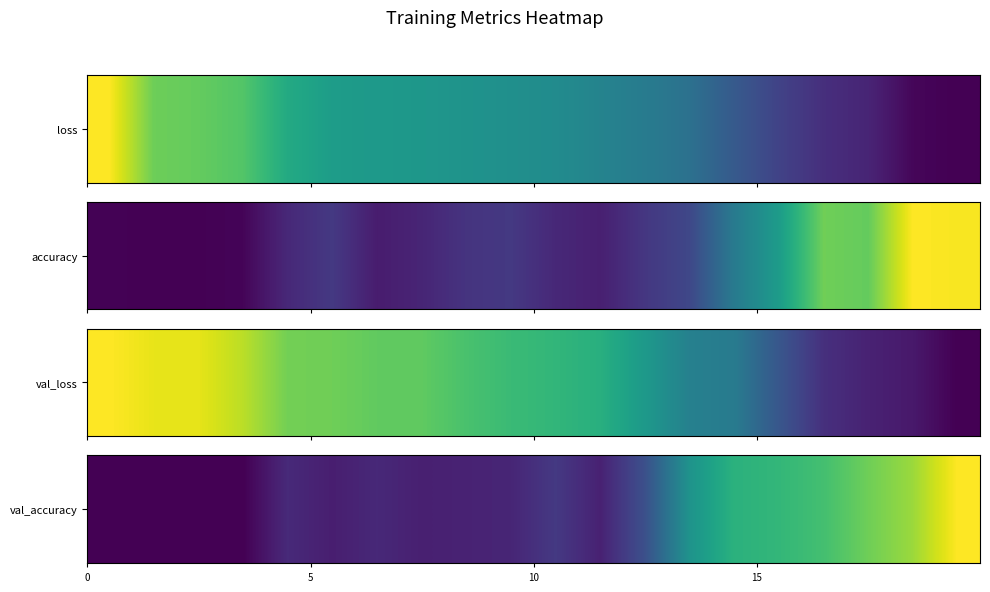

Reading left to right, list all the values displayed in this chart.

0.0	0.0	0.0	0.0	0.1	0.1	0.1	0.1	0.1	0.1	0.2	0.1	0.2	0.5	0.6	0.7	0.7	0.8	0.9	1.0